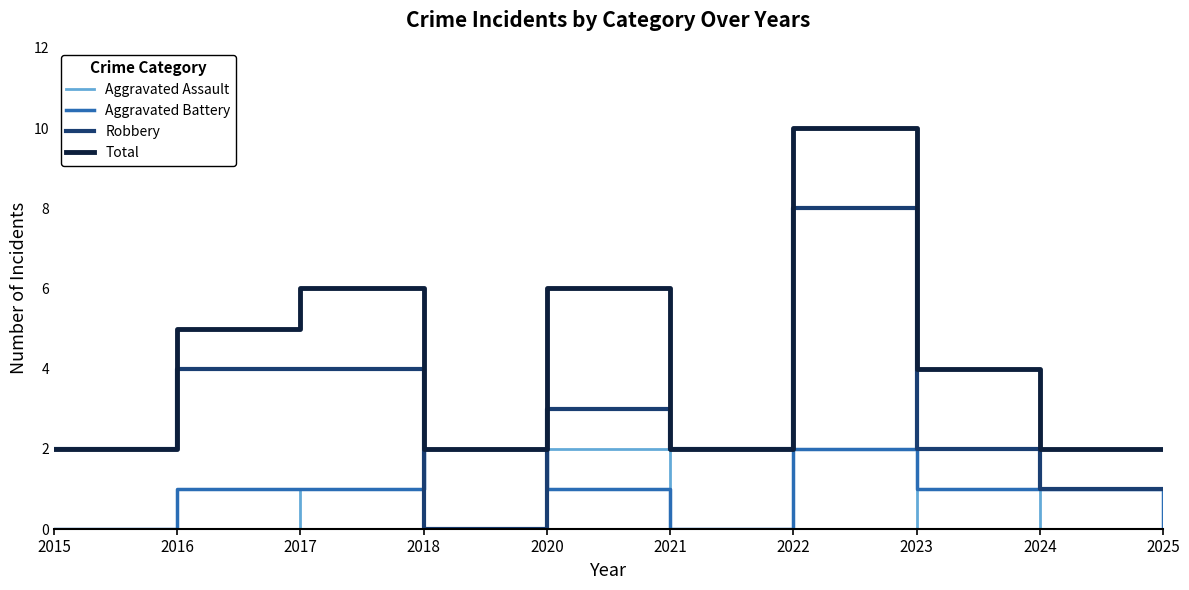

How many Total values are between 2 and 6?

9